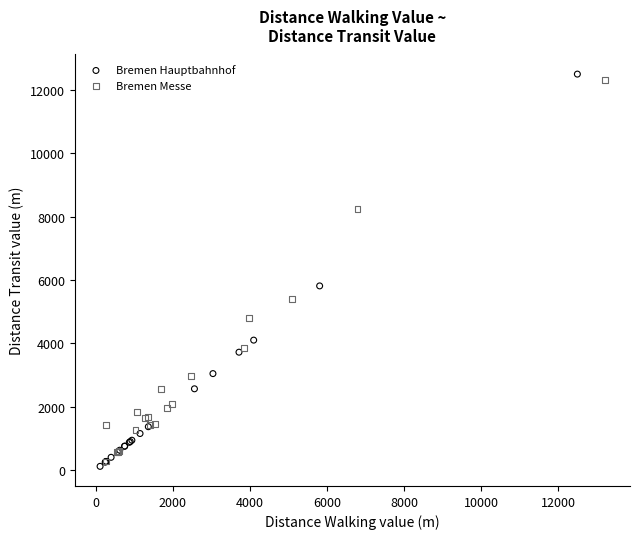

What are all the series names shown in the legend?

Bremen Hauptbahnhof, Bremen Messe